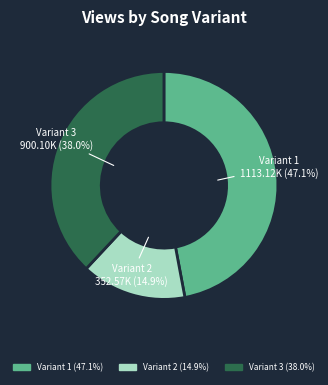

What percentage do Variant 1 and Variant 2 together represent?

62.0%